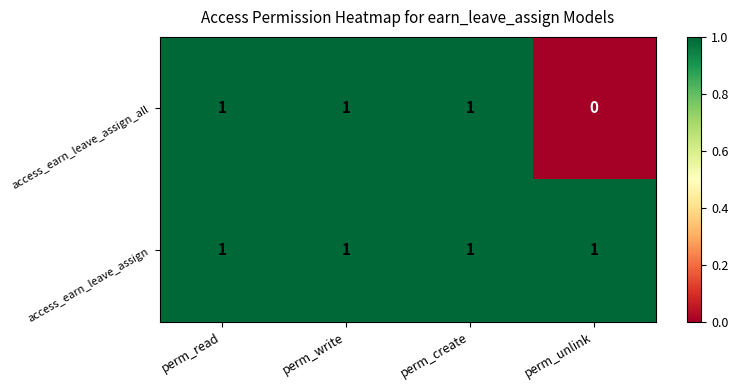

True or false: access_earn_leave_assign_all has a value of 1 at perm_read.

True